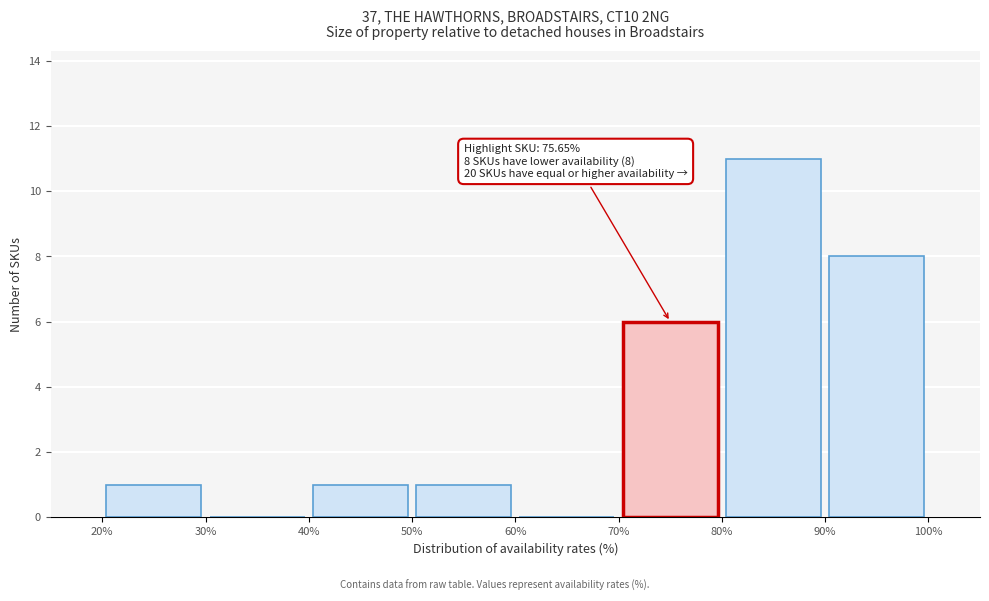

Which range on the x-axis has the tallest bar?

80% to 90%